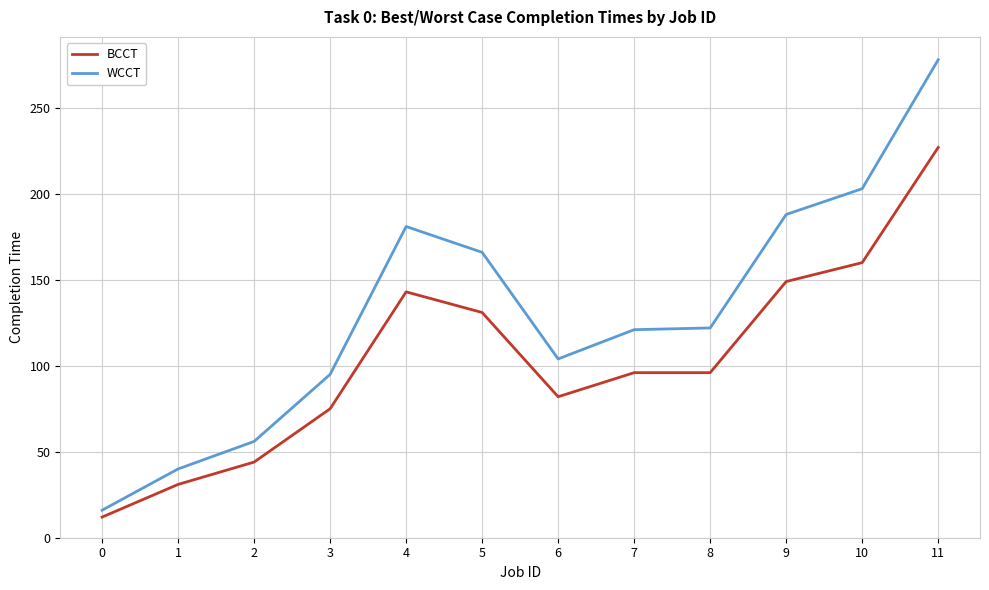

How many lines are shown in the chart?

2